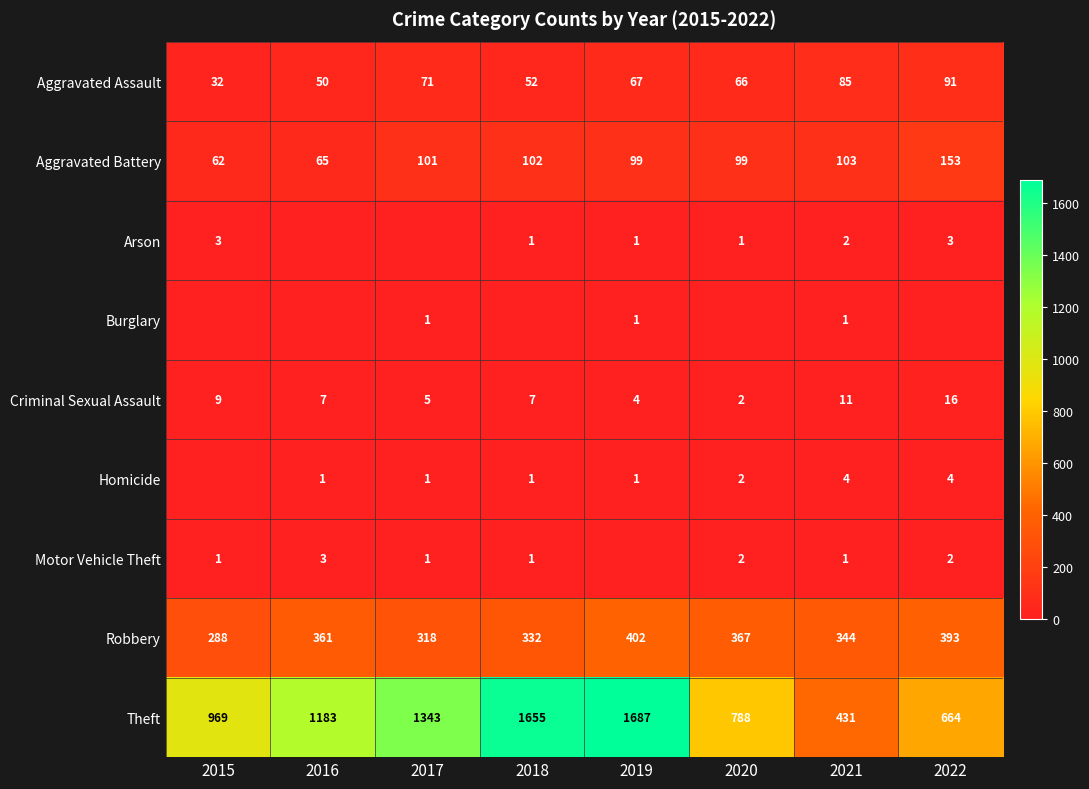

Is it true that Burglary equals 0 at 2016?

False